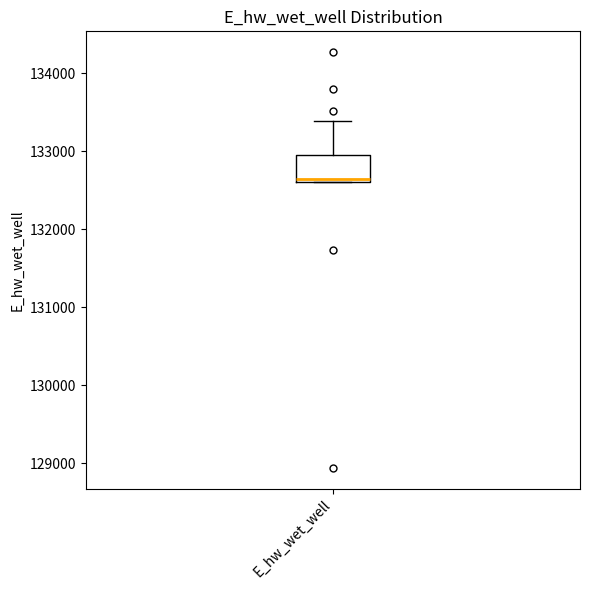

Transcribe this box plot: give where the median line is, the range the box spans, and where the two whiskers end, as read against the y-axis. The values are not printed on the chart, so give them approximately, as read against the axis.

median 132600, box 132600 to 132900, whiskers 132600 to 133400